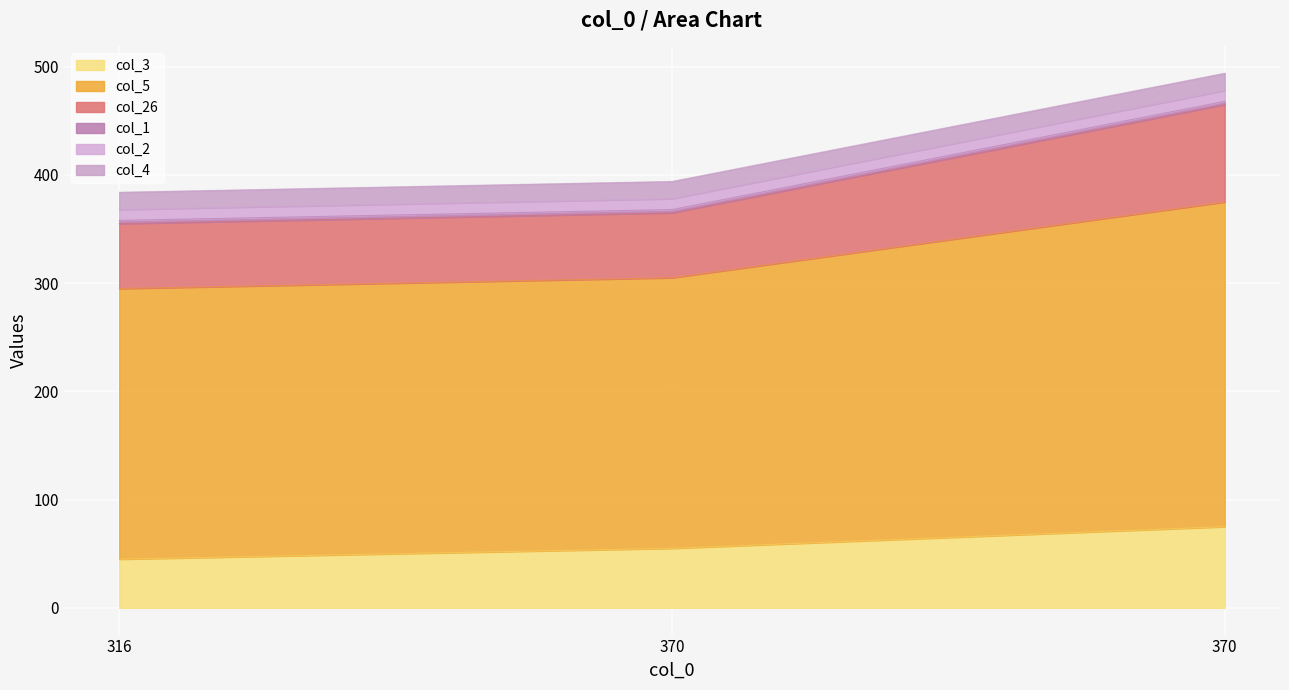

At how many categories does at least one series exceed 225?

3